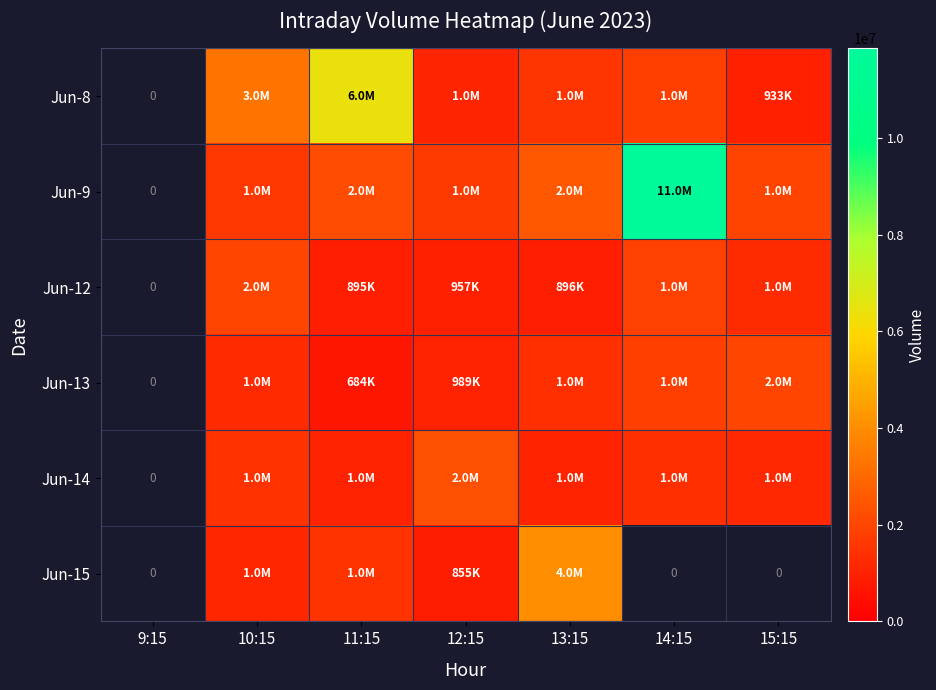

What is the maximum value shown in the chart?

11854781.0